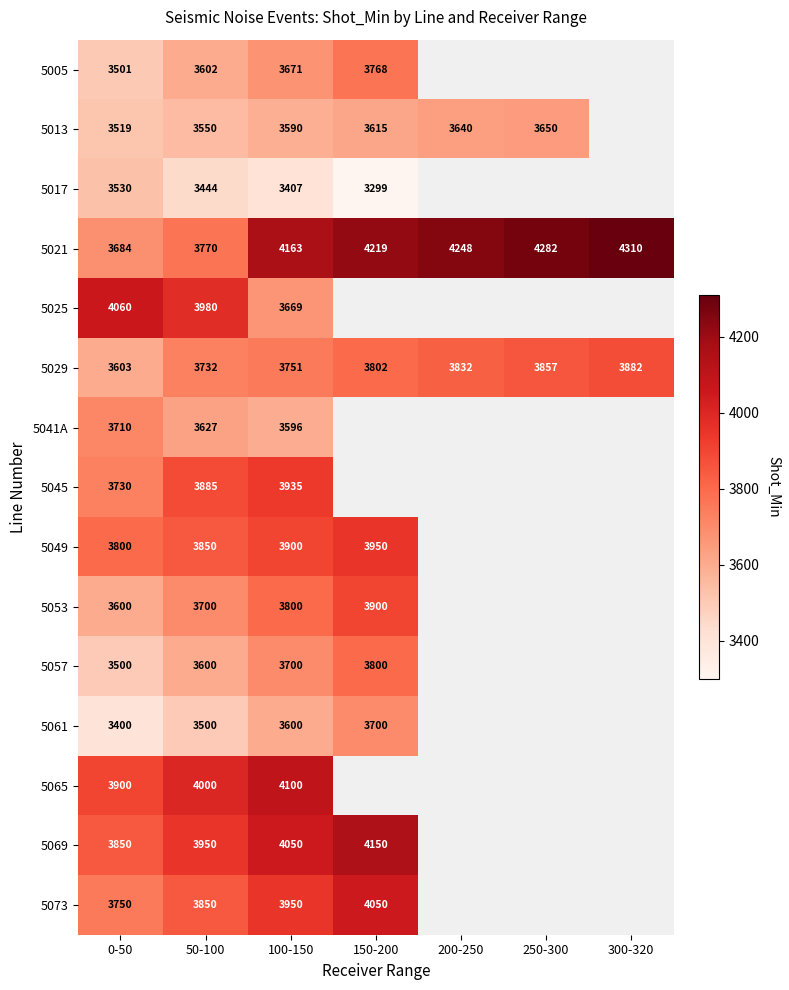

Which label corresponds to the largest value in the chart?

300-320